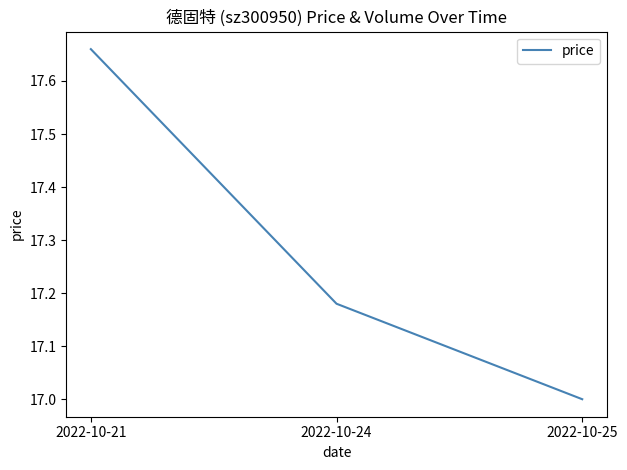

True or false: the data shows 6.5 at 2022-10-25.

False